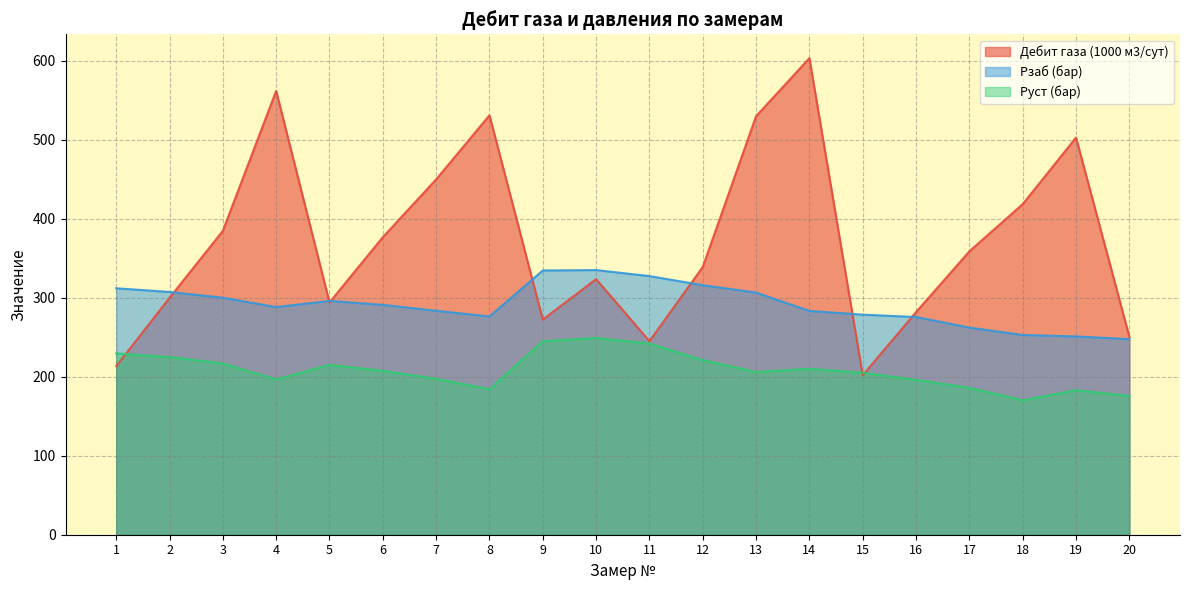

How many lines are shown in the chart?

3